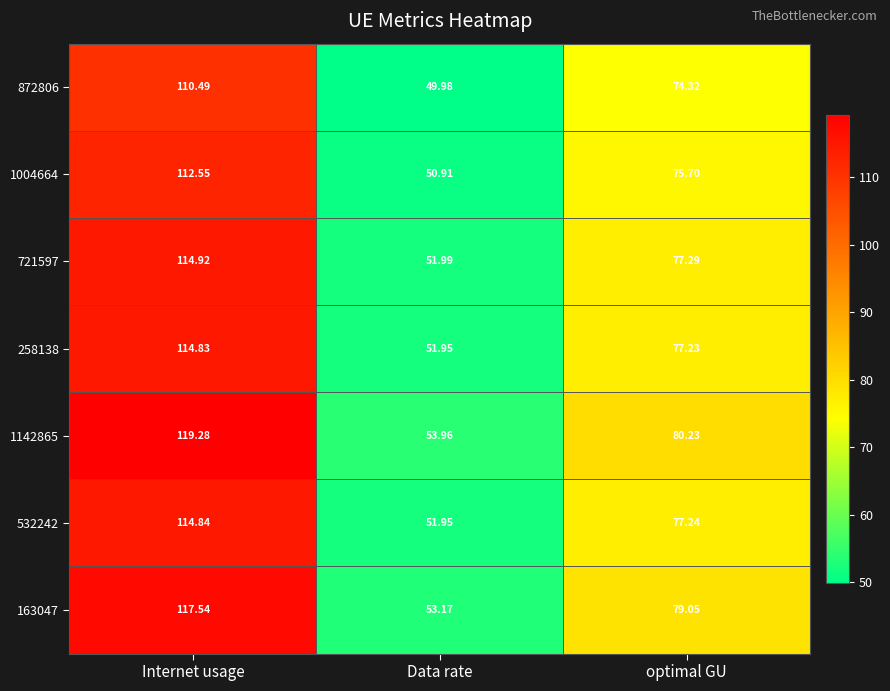

At which category is the sum across all series the highest?

Internet usage